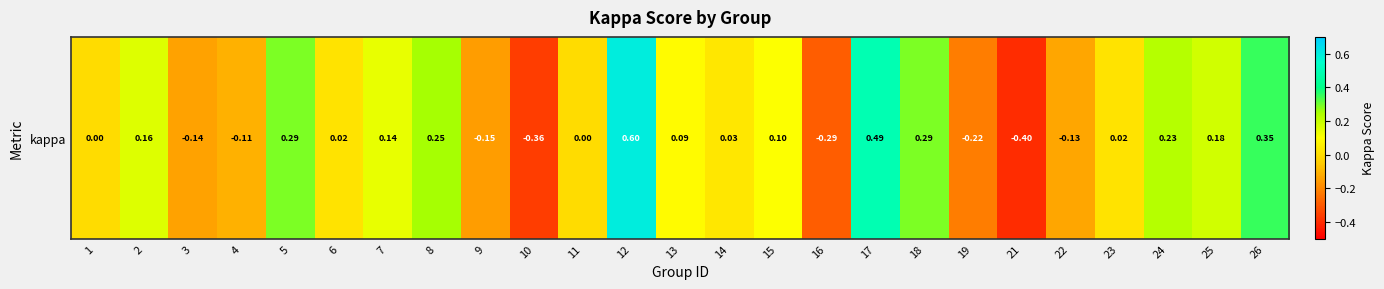

Reading right to left, transcribe all the data shown in this chart.

0.3	0.2	0.2	0.0	-0.1	-0.4	-0.2	0.3	0.5	-0.3	0.1	0.0	0.1	0.6	0.0	-0.4	-0.1	0.2	0.1	0.0	0.3	-0.1	-0.1	0.2	0.0